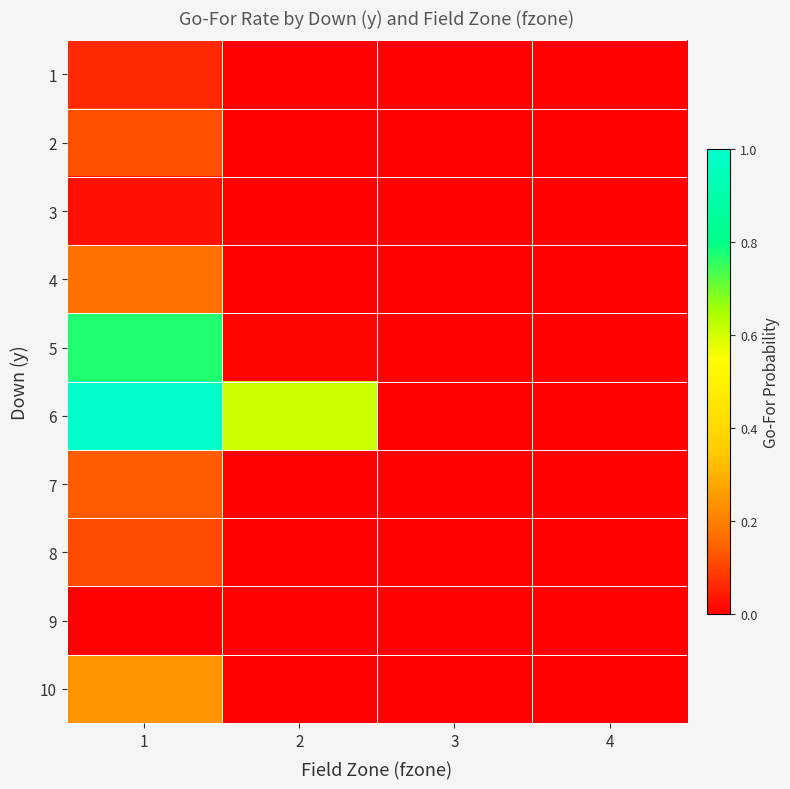

Reading right to left, transcribe all the data shown in this chart.

1: 4=0.0	3=0.0	2=0.0	1=0.1
2: 4=0.0	3=0.0	2=0.0	1=0.1
3: 4=0.0	3=0.0	2=0.0	1=0.0
4: 4=0.0	3=0.0	2=0.0	1=0.2
5: 4=0.0	3=0.0	2=0.0	1=0.8
6: 4=0.0	3=0.0	2=0.6	1=1.0
7: 4=0.0	3=0.0	2=0.0	1=0.1
8: 4=0.0	3=0.0	2=0.0	1=0.1
9: 4=0.0	3=0.0	2=0.0	1=0.0
10: 4=0.0	3=0.0	2=0.0	1=0.2